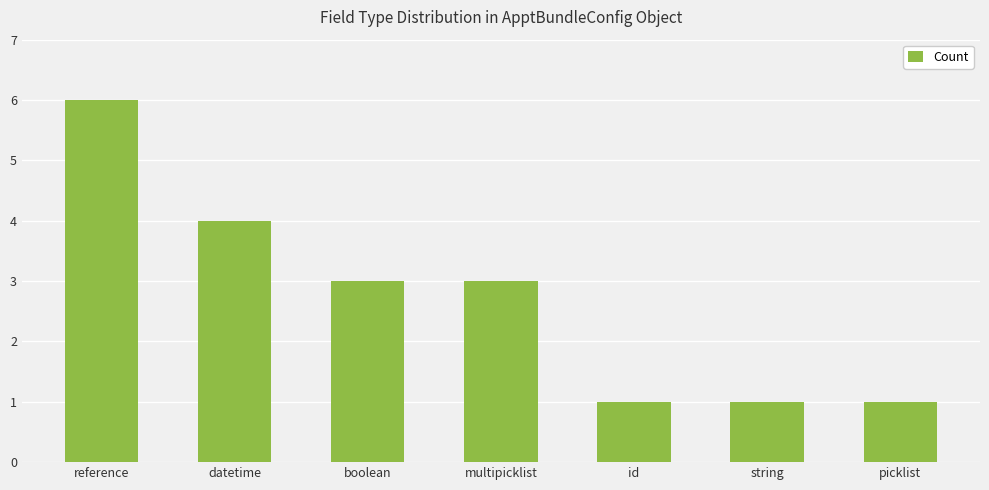

Approximately how many times larger is the value at multipicklist compared to boolean?

1.0